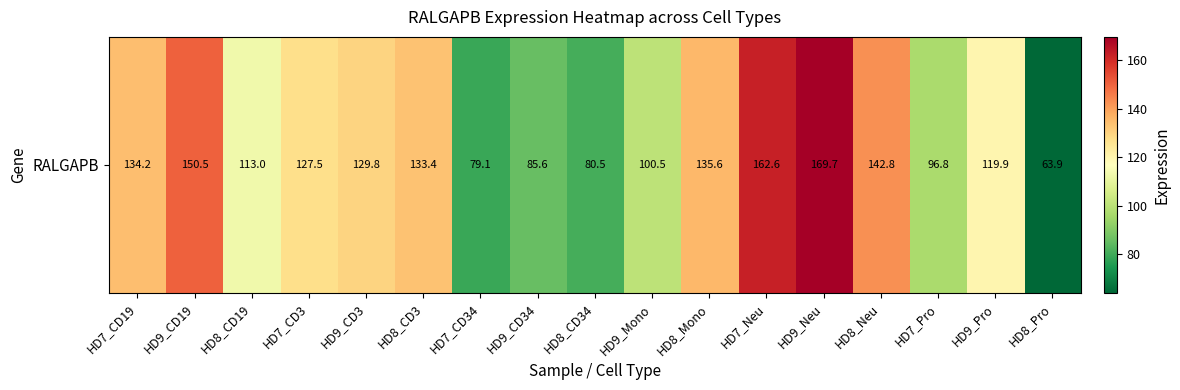

Reading left to right, extract all data points from this chart.

HD7_CD19=134.2	HD9_CD19=150.5	HD8_CD19=113.0	HD7_CD3=127.5	HD9_CD3=129.8	HD8_CD3=133.4	HD7_CD34=79.1	HD9_CD34=85.6	HD8_CD34=80.5	HD9_Mono=100.5	HD8_Mono=135.6	HD7_Neu=162.6	HD9_Neu=169.7	HD8_Neu=142.8	HD7_Pro=96.8	HD9_Pro=119.9	HD8_Pro=63.9